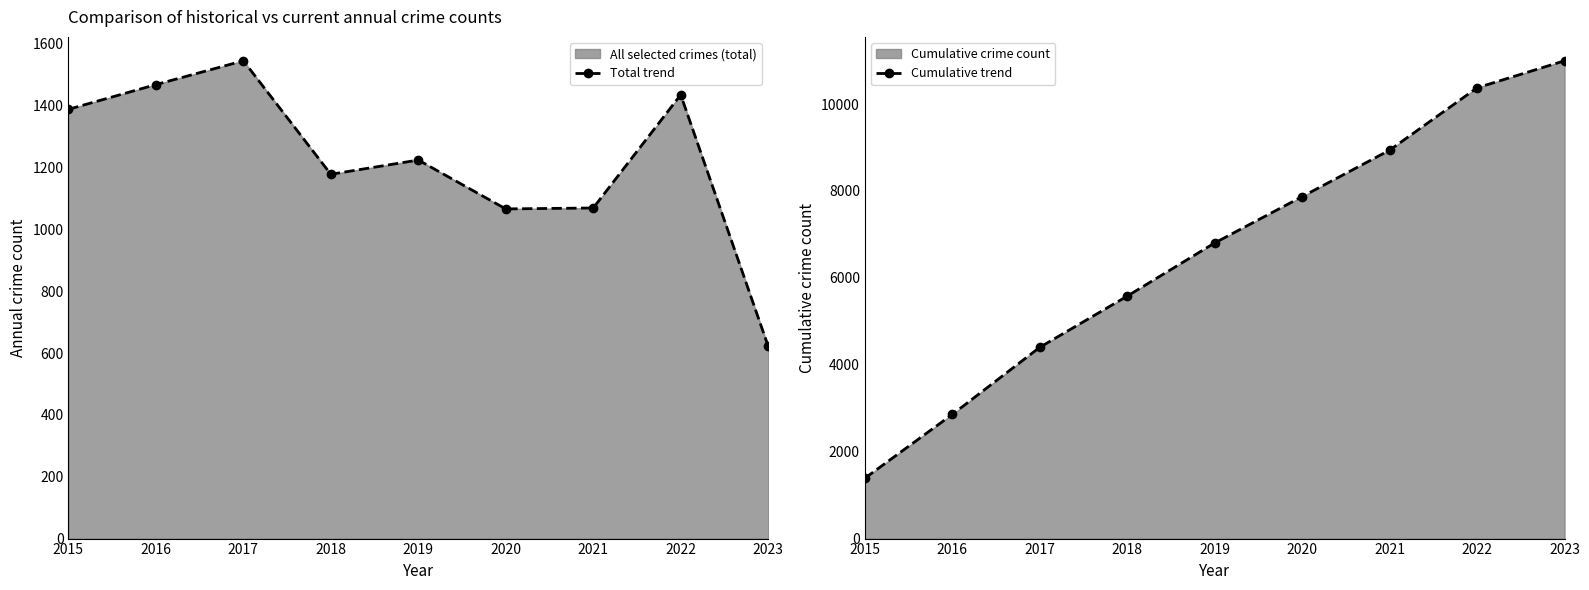

True or false: Cumulative trend has more than 0 interior local peaks.

False